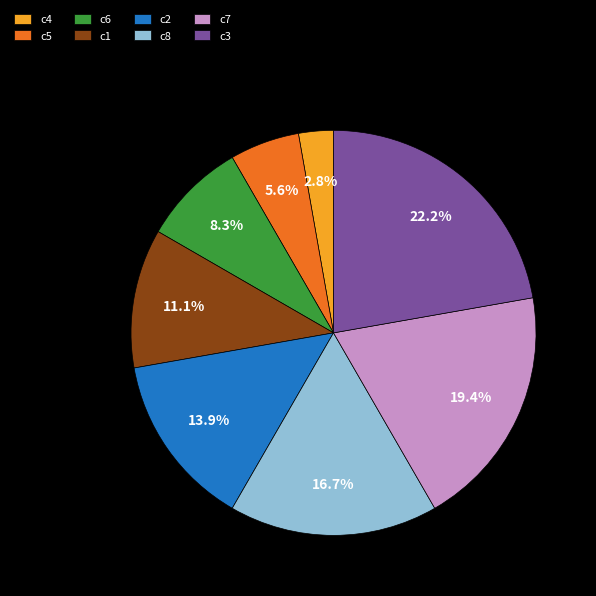

Combined, do c1 and c4 account for over 50%?

No